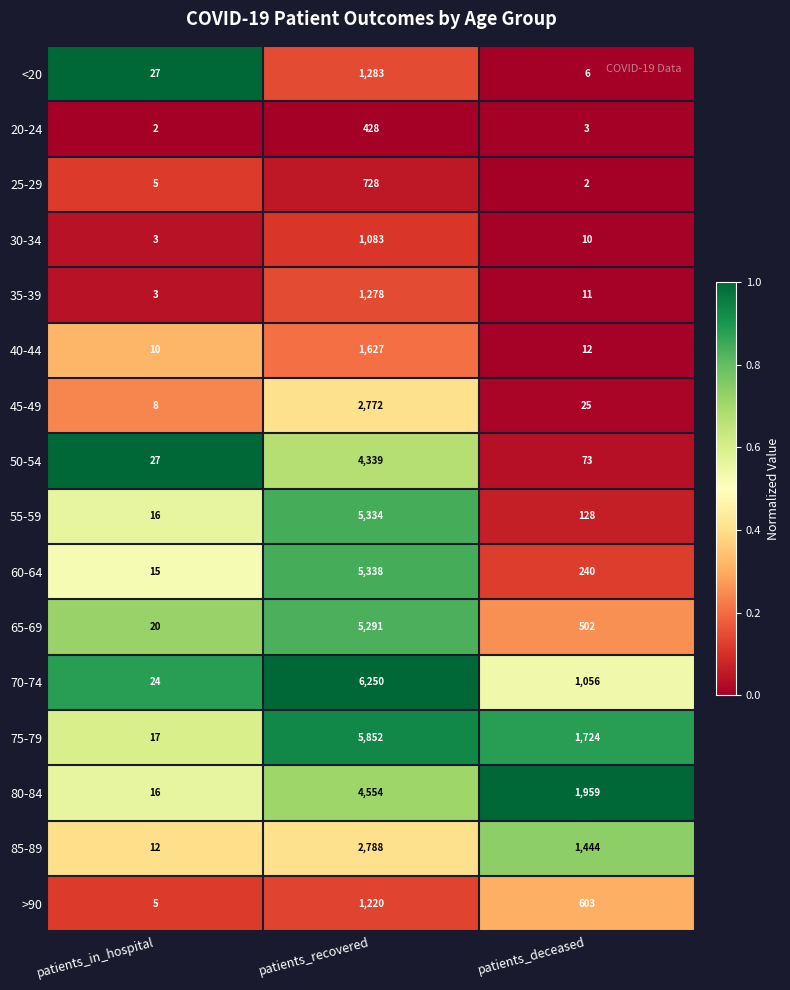

At which label does <20 reach its minimum?

patients_deceased